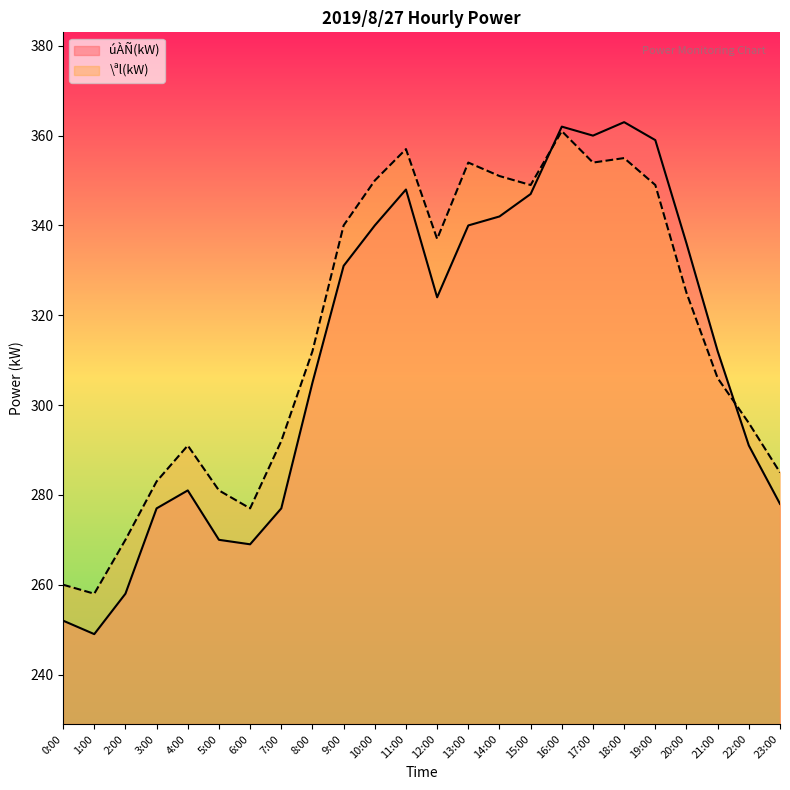

What is the sum of all úÀÑ(kW) values?

7471